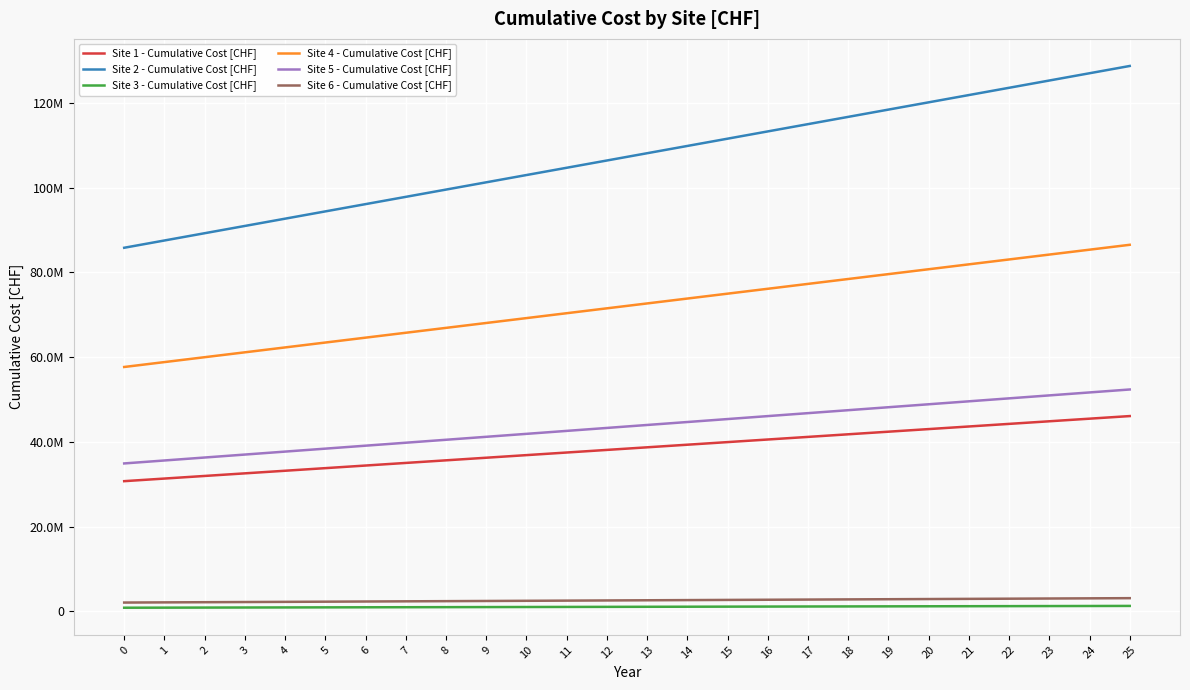

True or false: Site 2 - Cumulative Cost [CHF] and Site 3 - Cumulative Cost [CHF] intersect in this chart.

False